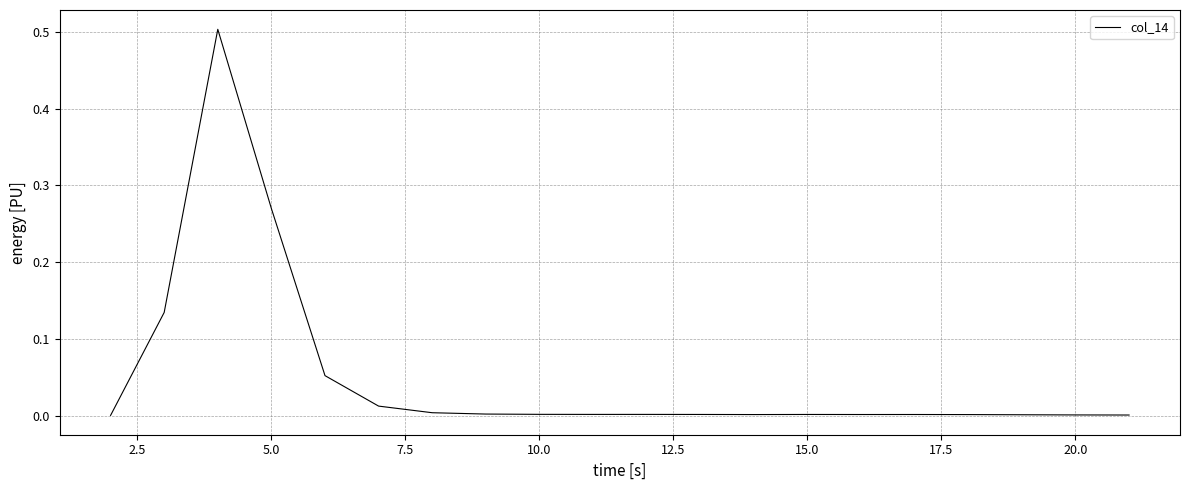

What is the difference between the maximum and minimum values?

0.5